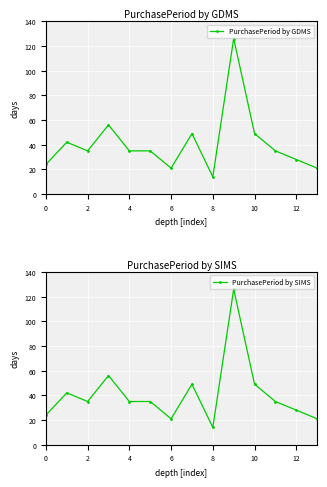

How many data points does each series have?

14